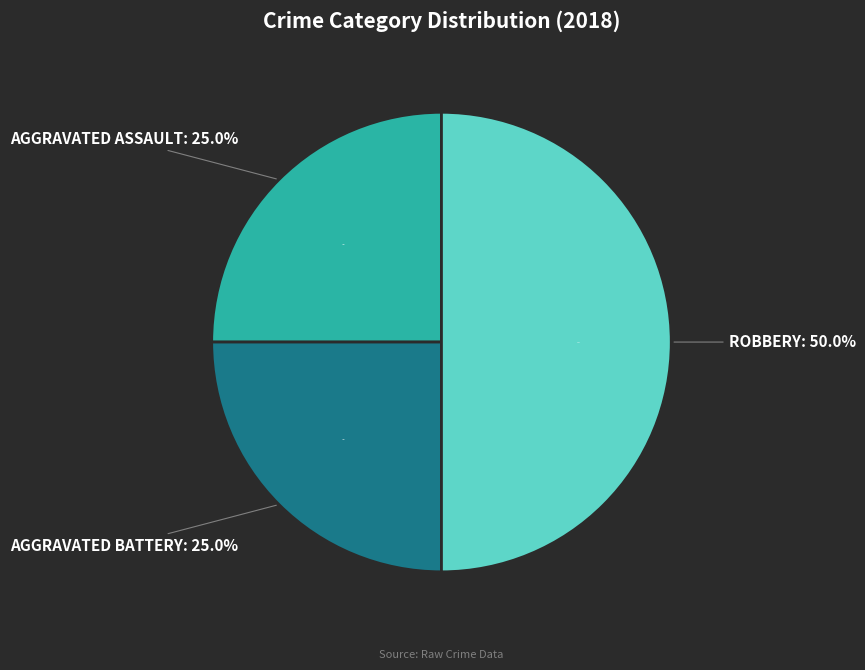

What percentage is the Aggravated Assault slice, to the nearest percent?

25%